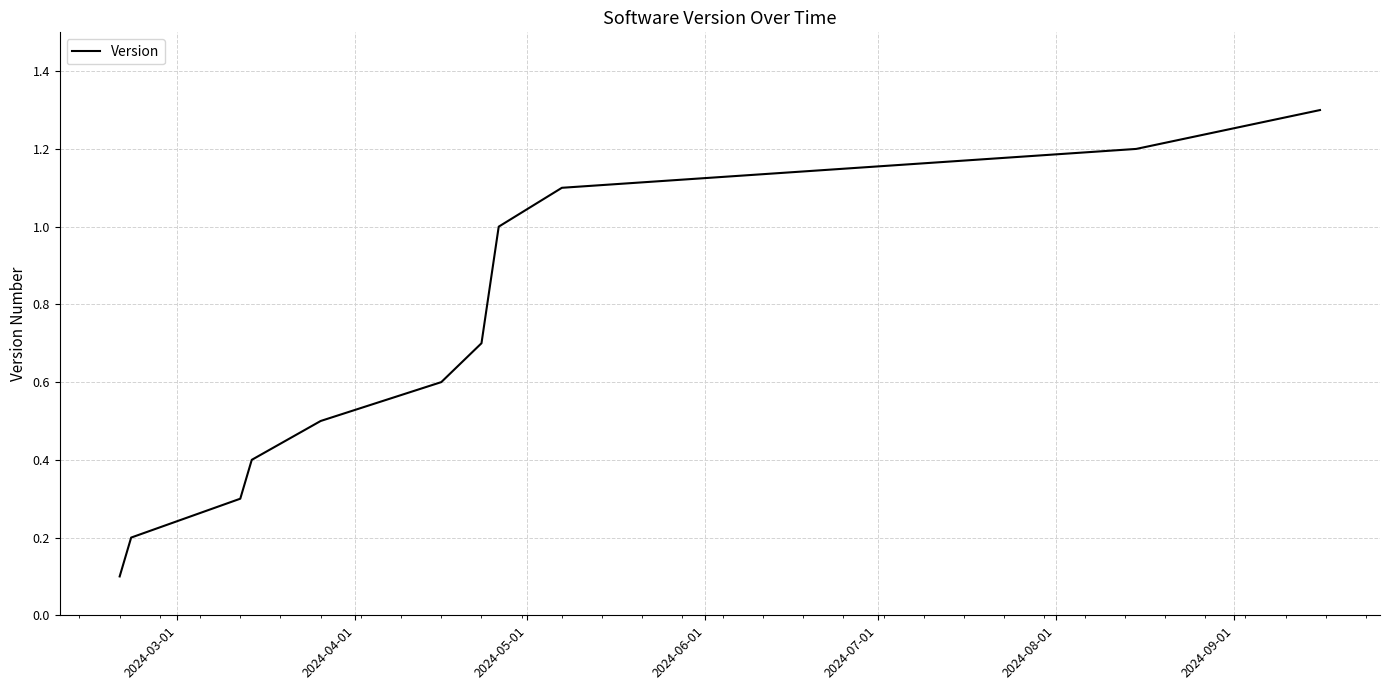

What is the greatest value displayed?

1.3